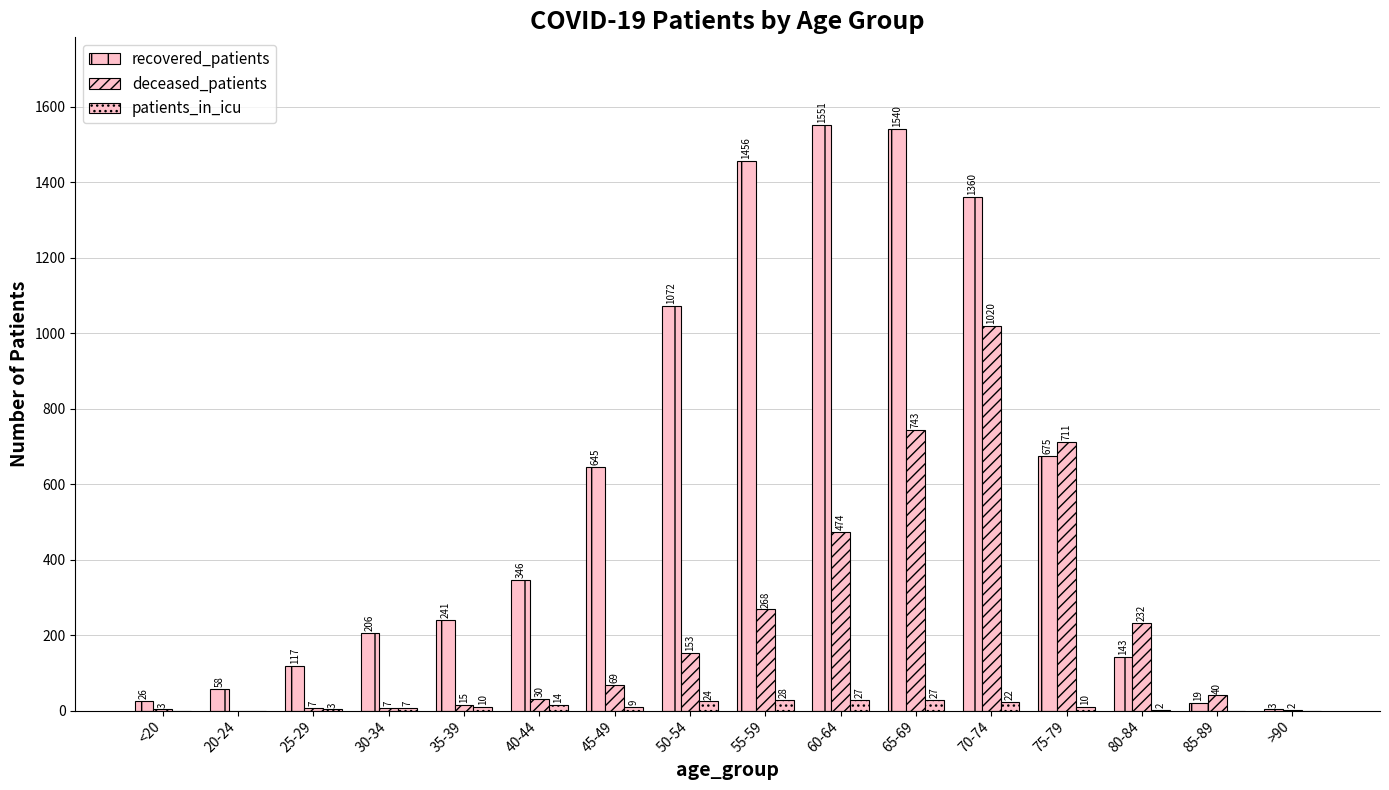

How many distinct data groups are displayed?

3